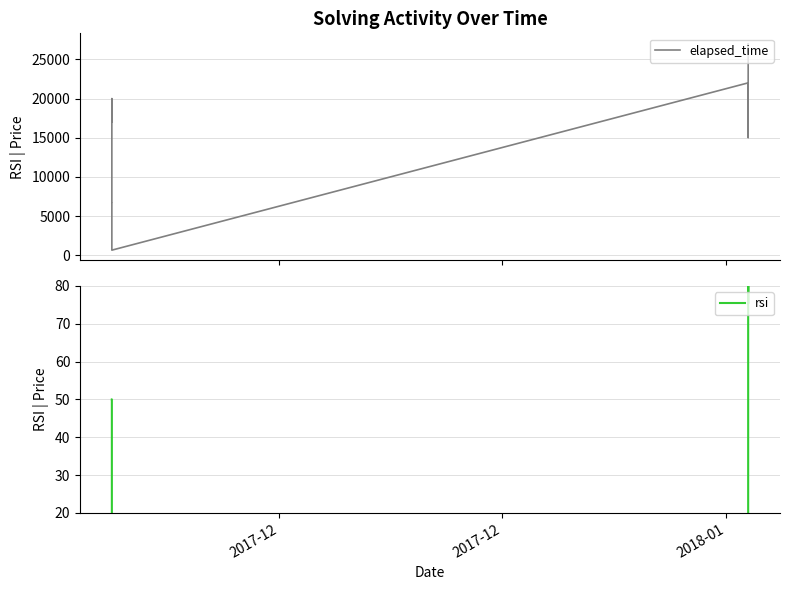

What is the lowest value of the elapsed_time series?

666